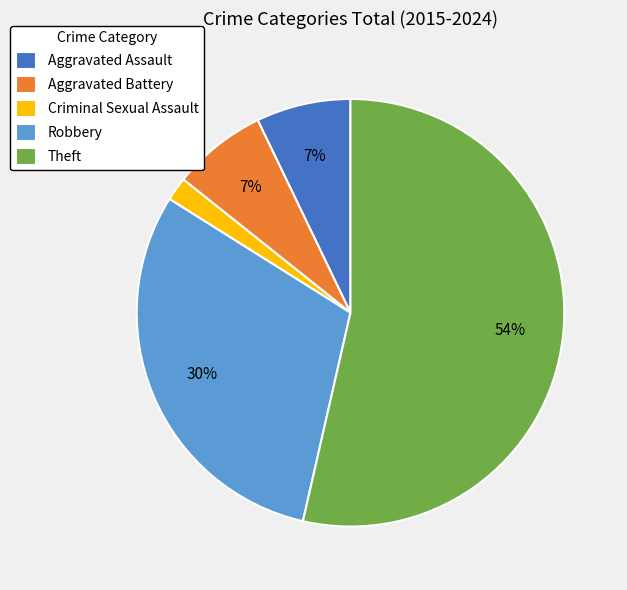

Between Aggravated Battery and Criminal Sexual Assault, which is larger?

Aggravated Battery